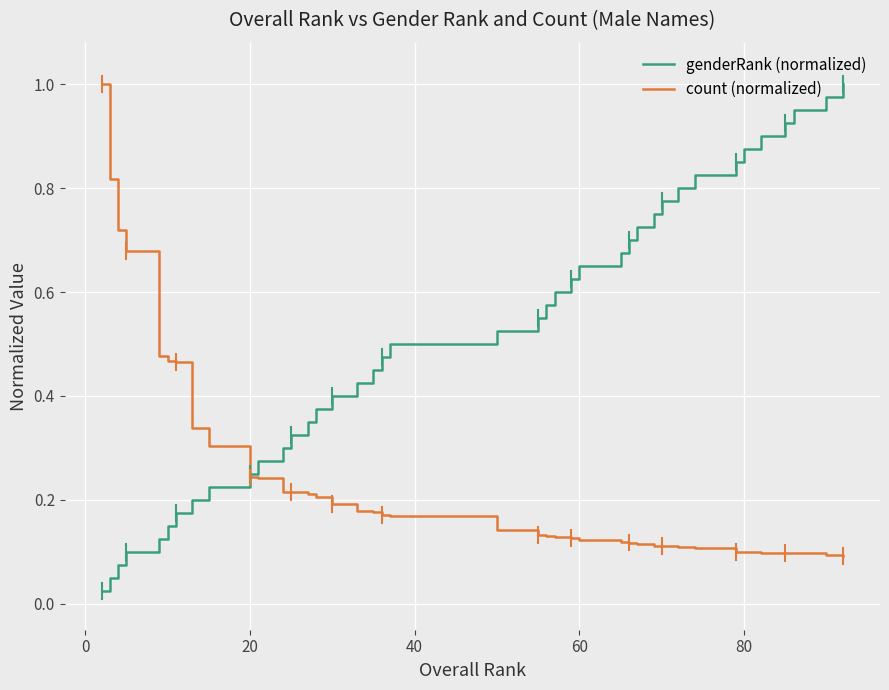

Which series has the largest total across all categories?

genderRank (normalized)